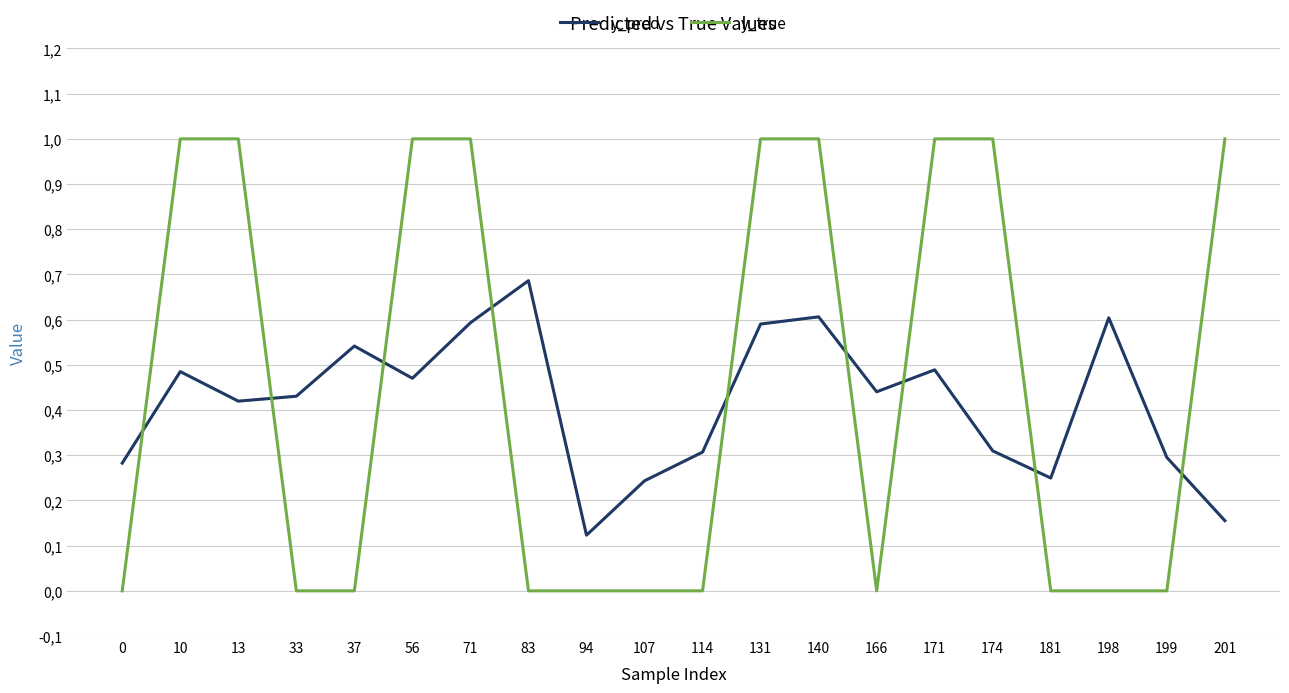

What is the value of the y_pred point at the 8th from the left?

0.7